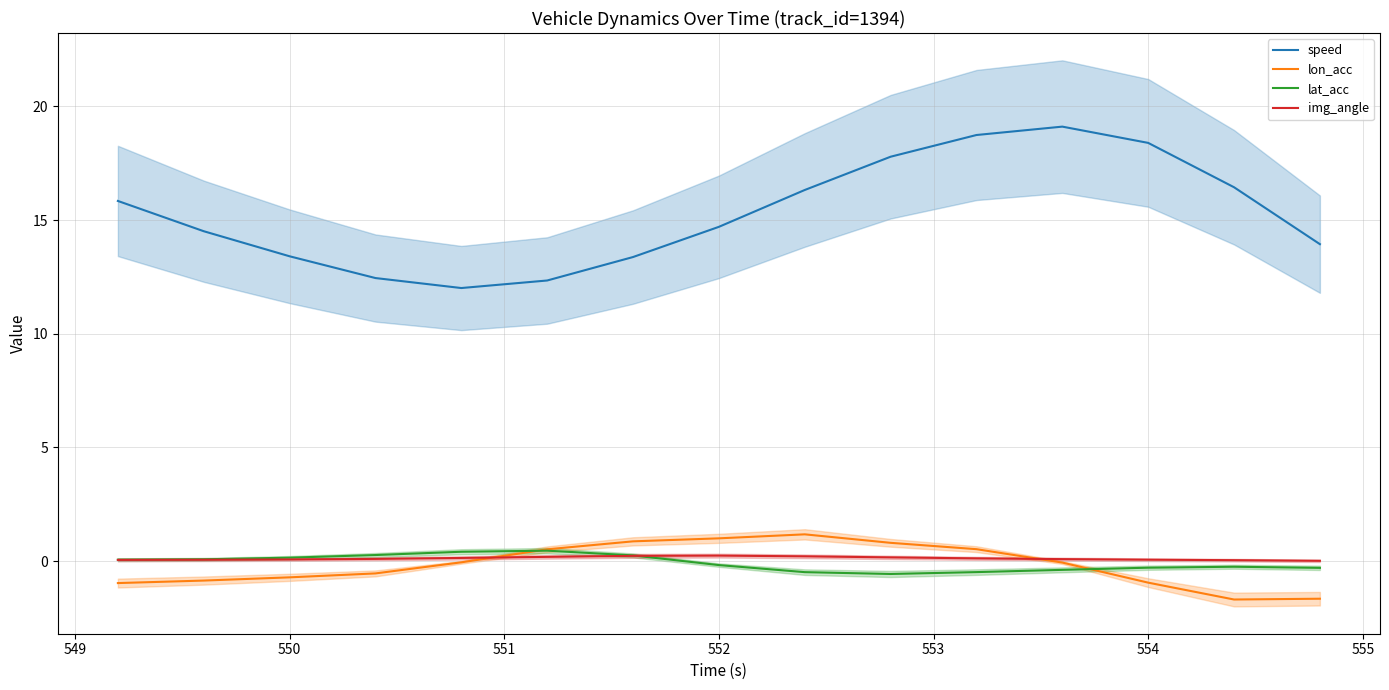

In speed, how many points are higher than both neighbors (excluding endpoints)?

1